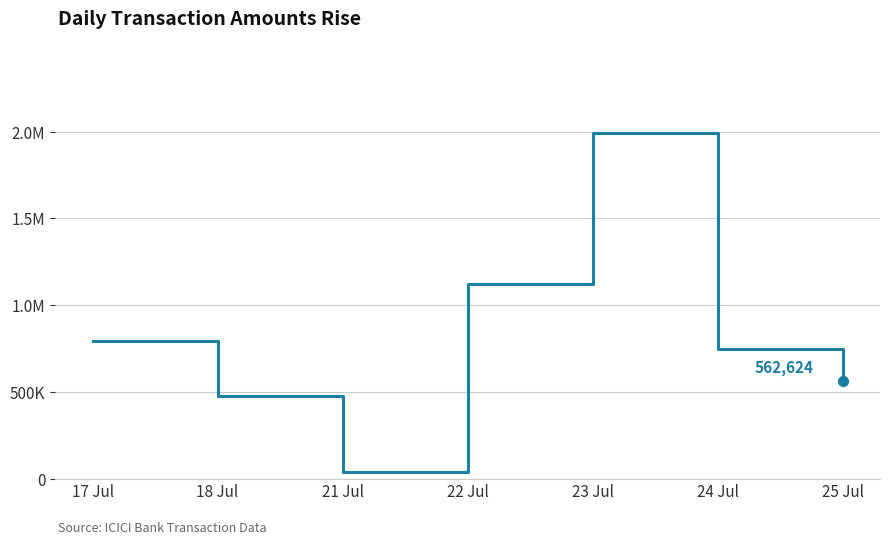

What is the change in value from 22 Jul to 24 Jul?

-372210